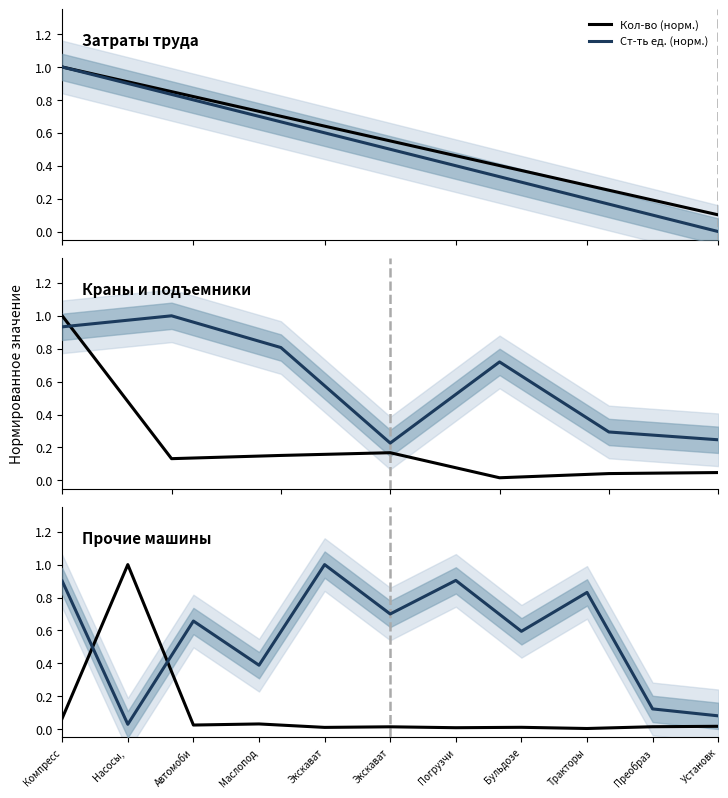

At which category is the sum across all series the highest?

Насосы, 